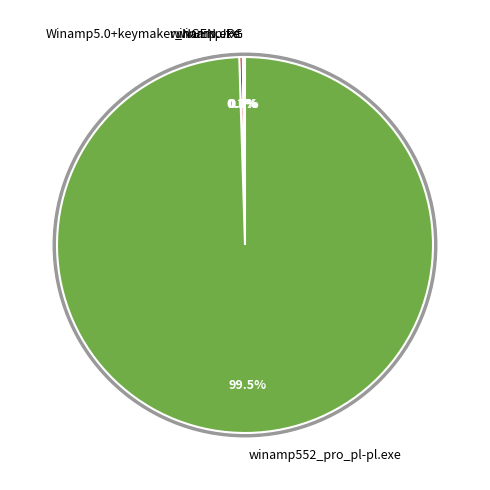

How much of the chart is everything except winamp552_pro_pl-pl.exe?

0.5%